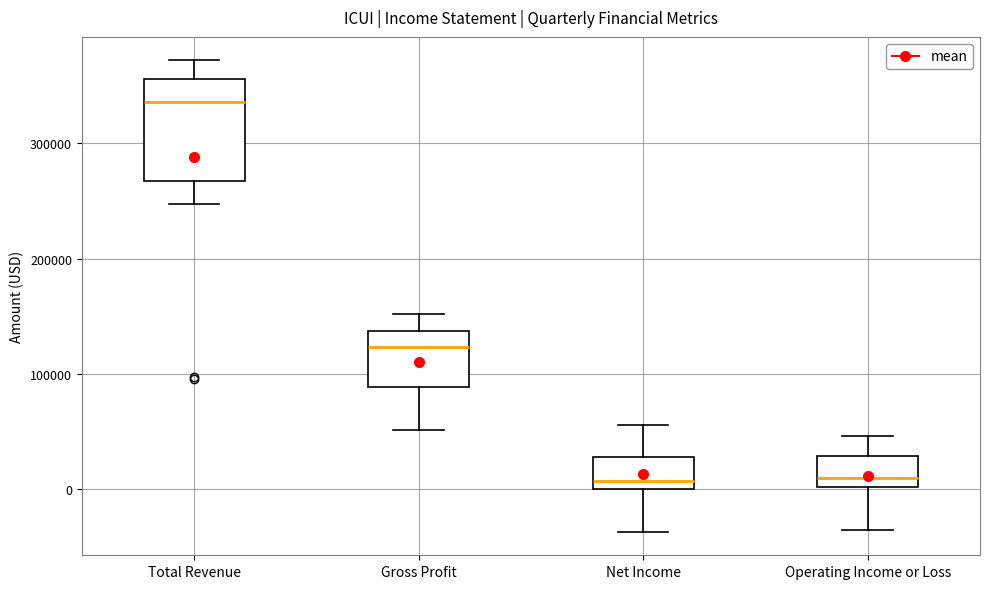

Reading left to right, read every box against the y-axis: the position of its median line, the range the box covers, and the ends of its whiskers. The values are not printed on the chart, so give them approximately, as read against the axis.

Total Revenue: median 340000, box 270000 to 360000, whiskers 250000 to 370000
Gross Profit: median 120000, box 90000 to 140000, whiskers 50000 to 150000
Net Income: median 10000, box 0 to 30000, whiskers -40000 to 60000
Operating Income or Loss: median 10000, box 0 to 30000, whiskers -40000 to 50000